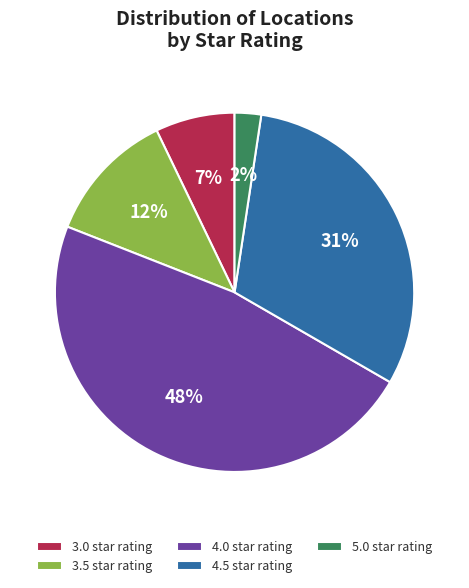

Count the number of slices in the pie.

5